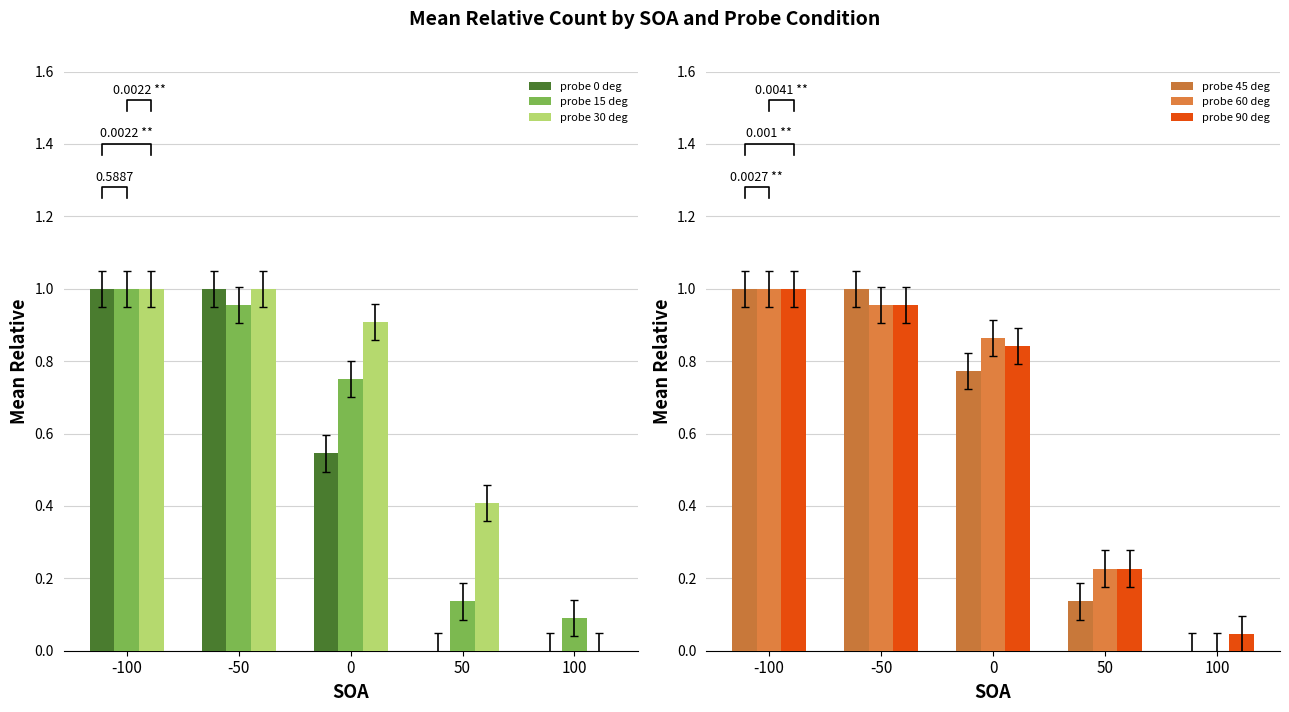

How many groups of bars are there?

5